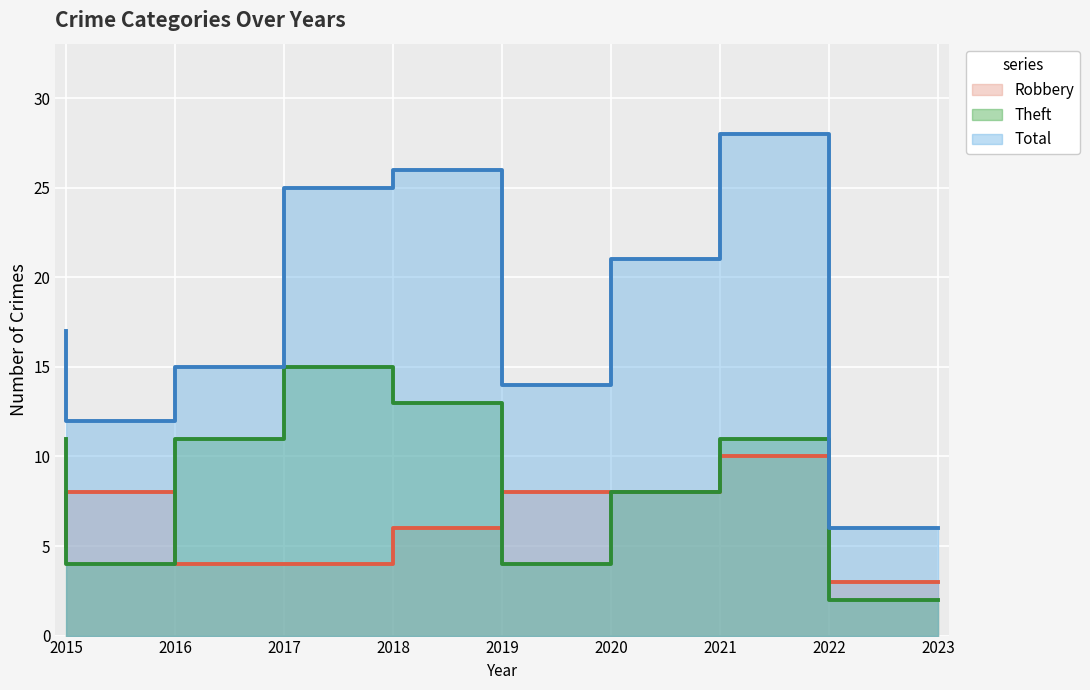

Is it true that Theft equals 4 at 2020?

True